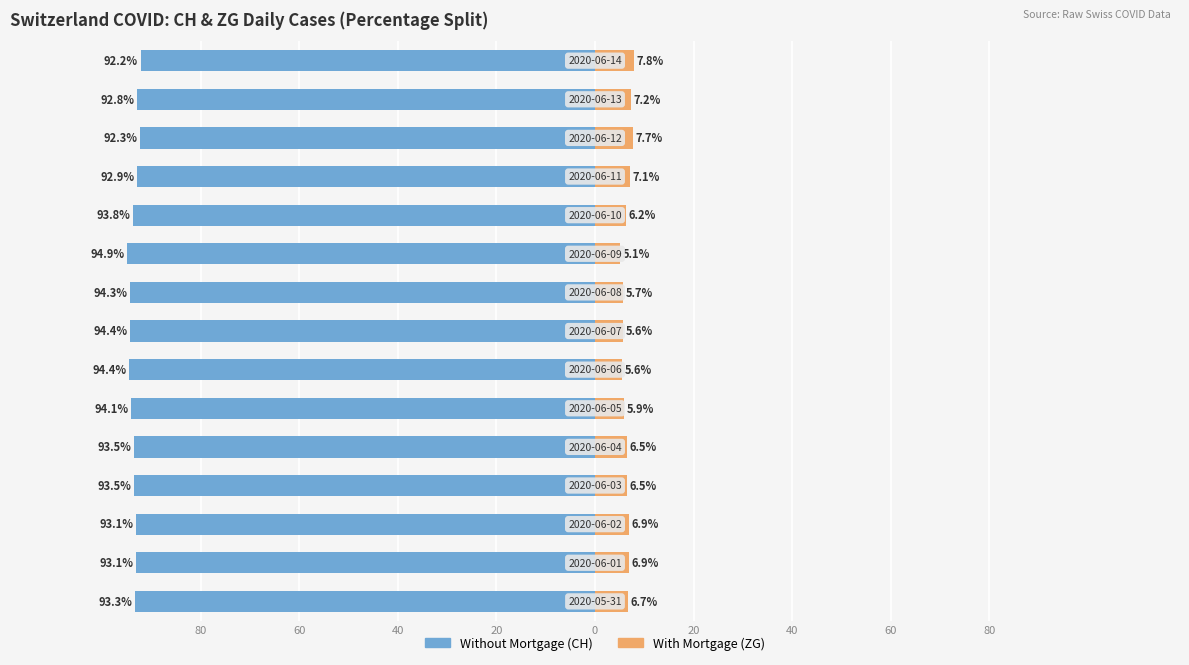

Which series has the widest spread of values?

With Mortgage